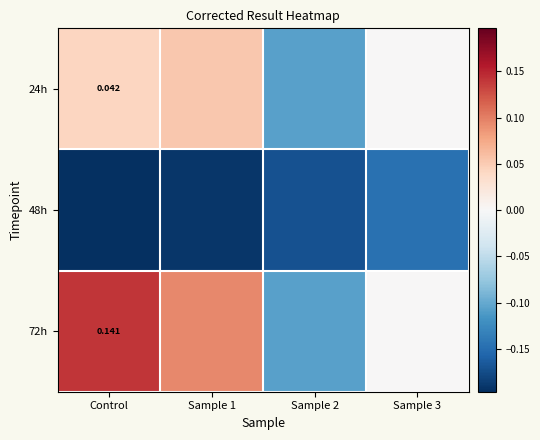

How many categories are shown in the chart?

4